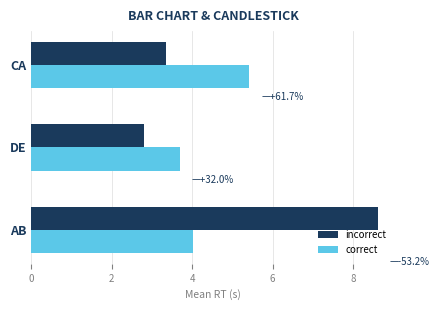

List the series in order of their overall mean, highest first.

incorrect, correct